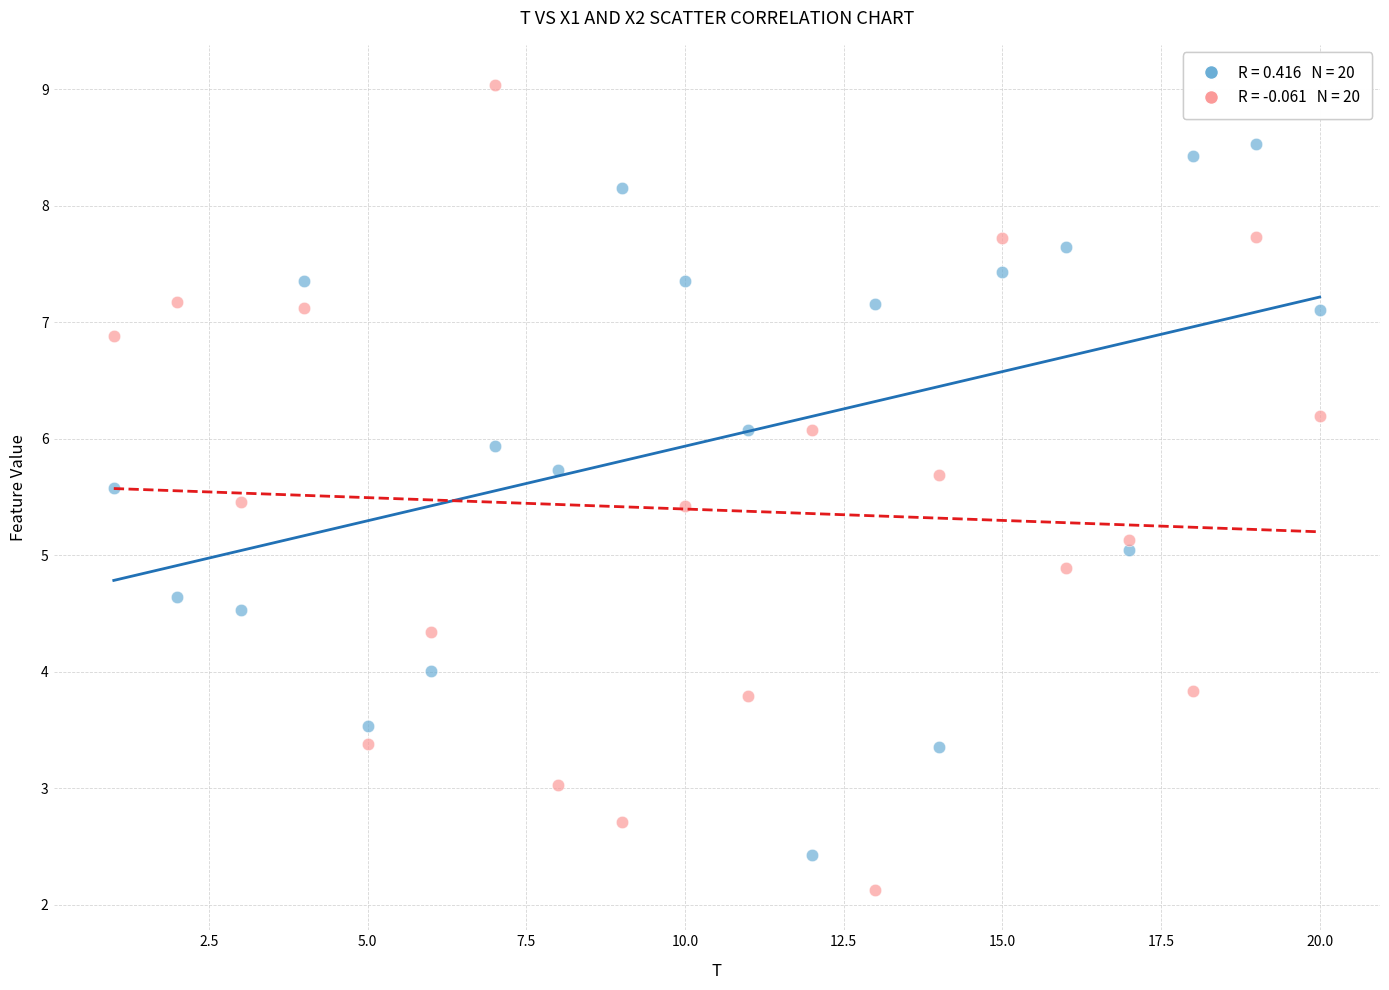

Across all data points, what is the range of X values (max minus min)?

19.0